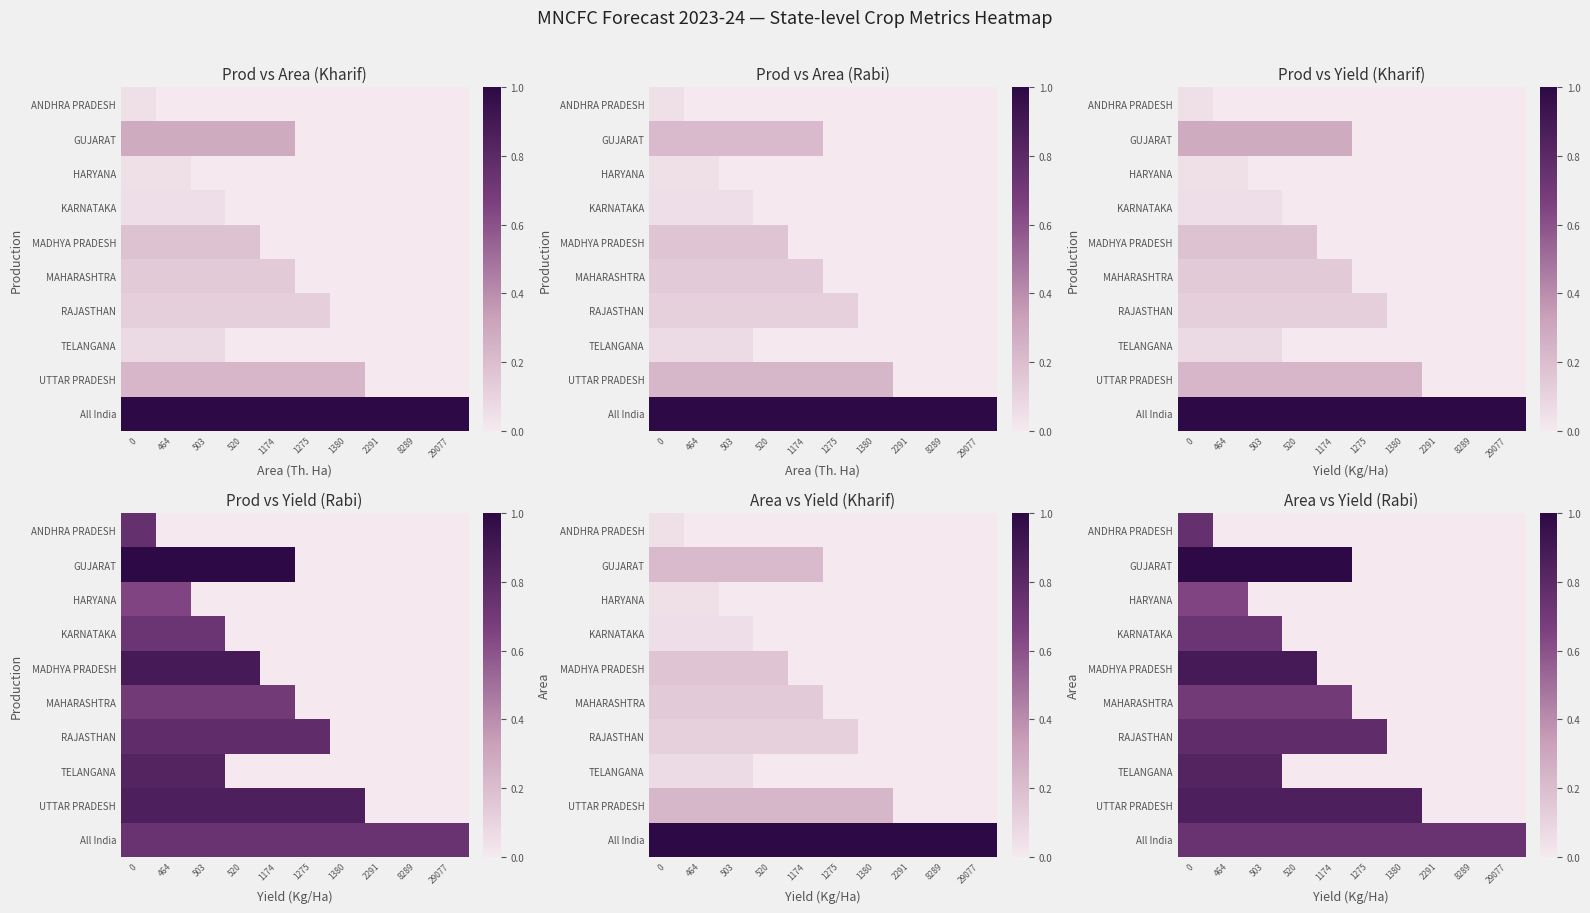

The value of All India at 1275 is 0.7. True or false?

True